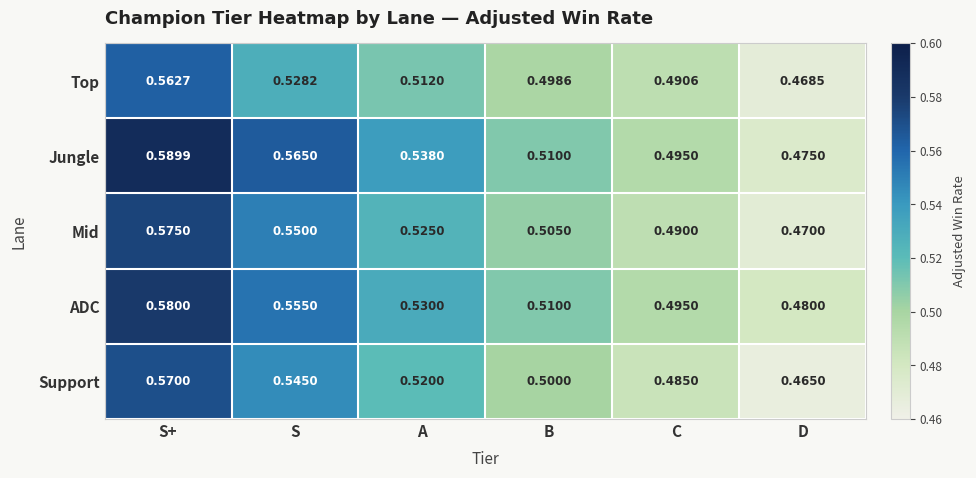

What is the total value across all series at C?

2.5